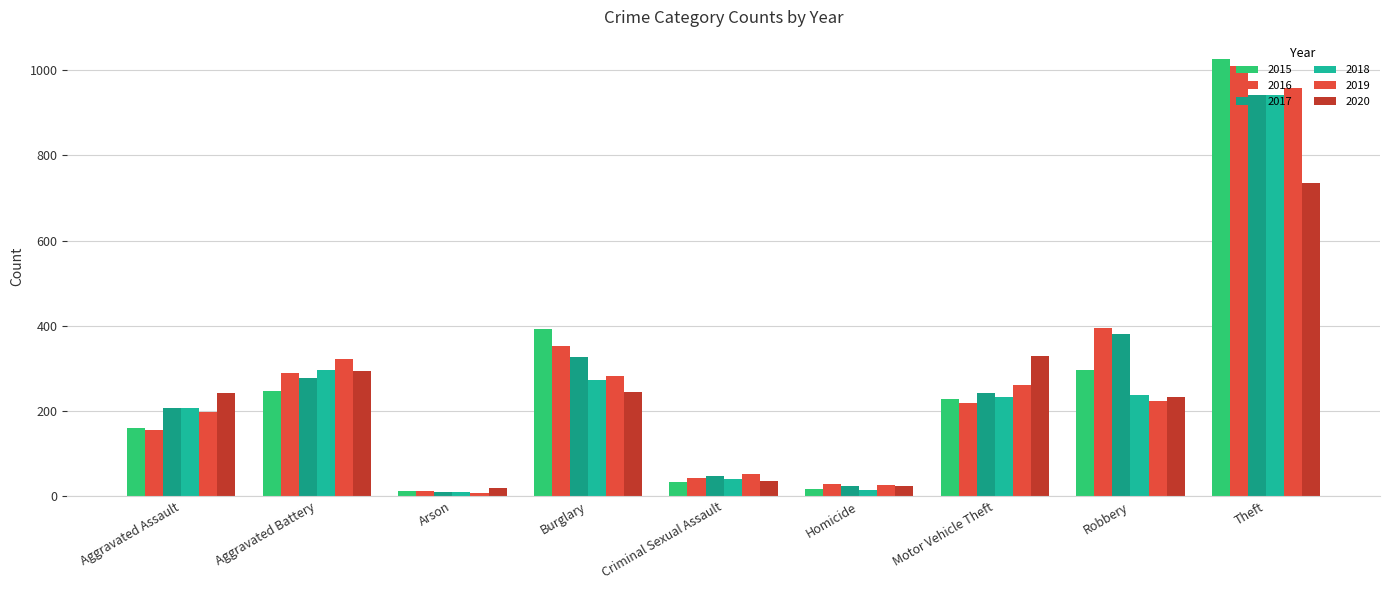

Reading right to left, transcribe all the data shown in this chart.

2015: 1027	297	228	17	34	393	11	246	160
2016: 1009	394	218	29	43	352	13	288	154
2017: 941	381	243	24	47	327	9	277	207
2018: 941	237	232	15	40	273	9	297	206
2019: 959	224	260	27	51	281	8	321	197
2020: 736	233	328	24	36	245	20	294	242